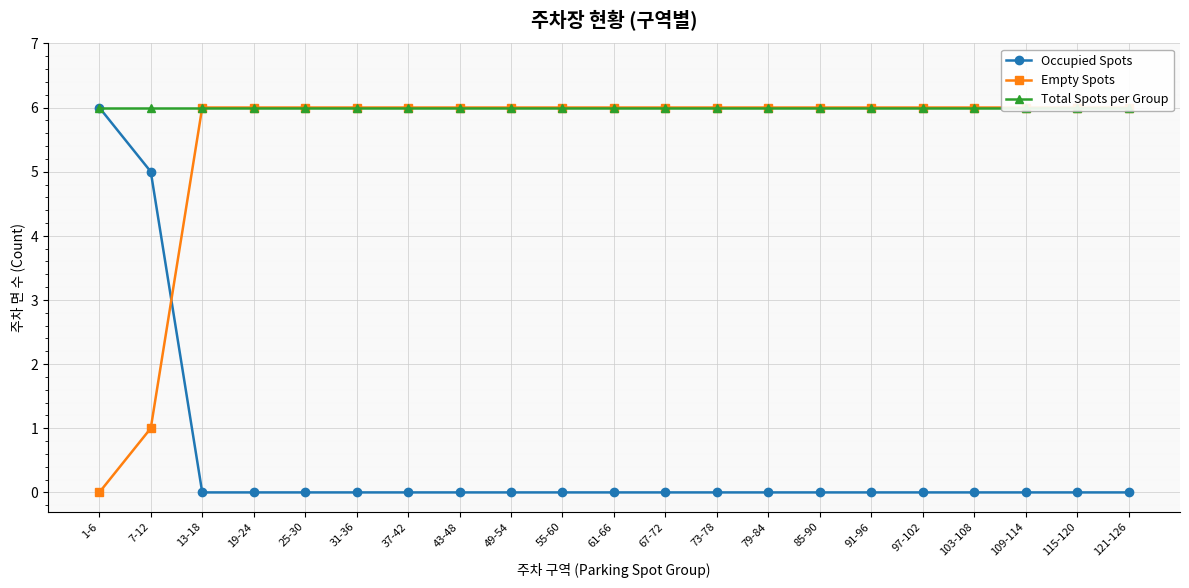

Reading right to left, what are all the values shown in this chart?

Occupied Spots: 0	0	0	0	0	0	0	0	0	0	0	0	0	0	0	0	0	0	0	5	6
Empty Spots: 6	6	6	6	6	6	6	6	6	6	6	6	6	6	6	6	6	6	6	1	0
Total Spots per Group: 6	6	6	6	6	6	6	6	6	6	6	6	6	6	6	6	6	6	6	6	6